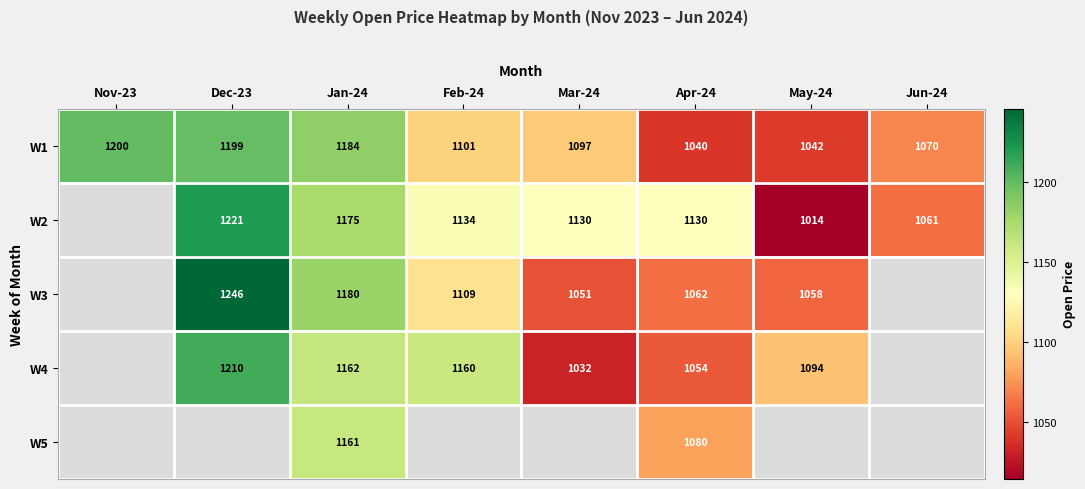

What is the total value across all series at Apr-24?

5366